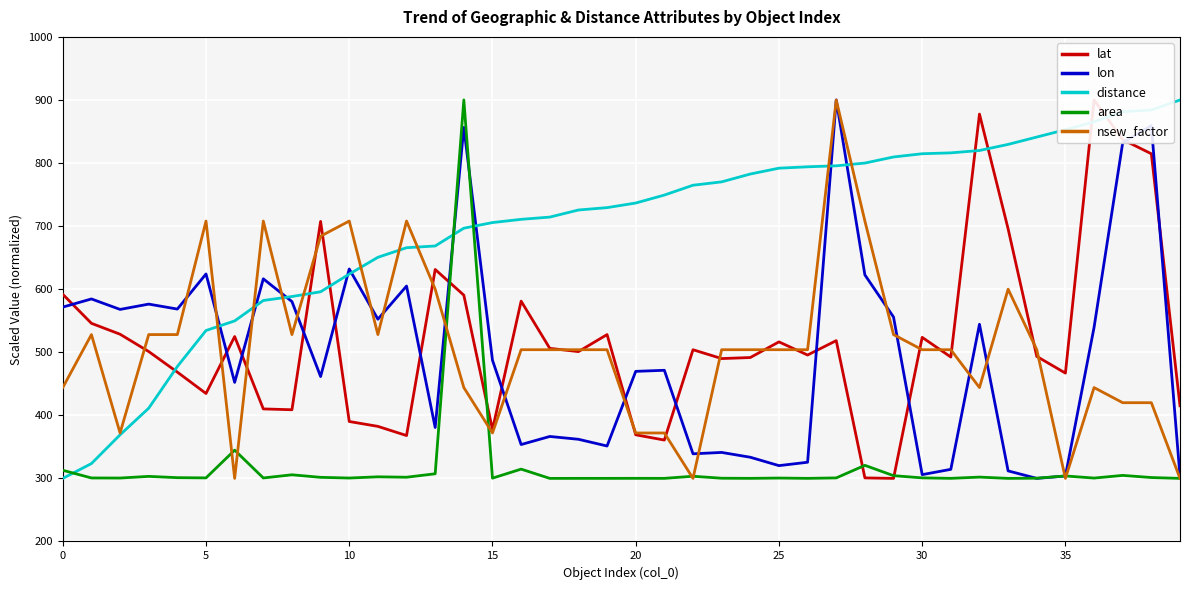

True or false: area and distance intersect in this chart.

True